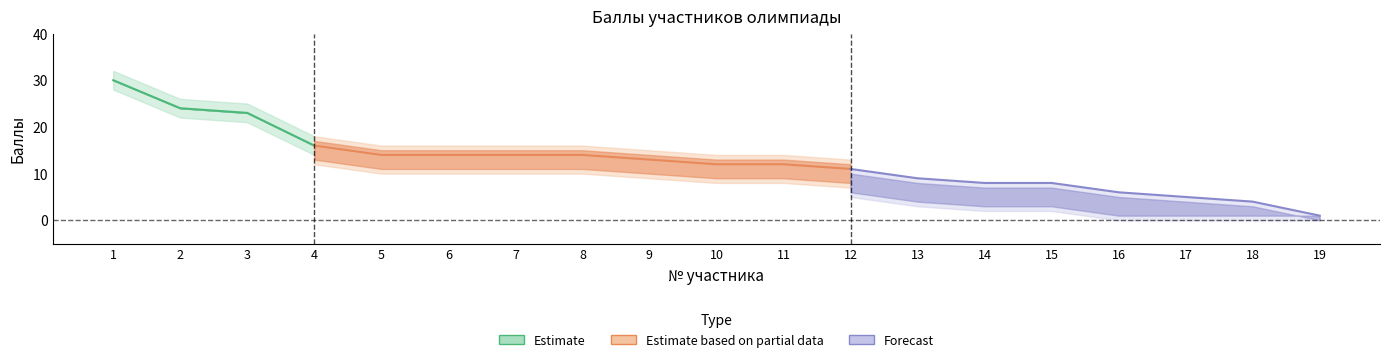

The value of Баллы at 8 is 14. True or false?

True